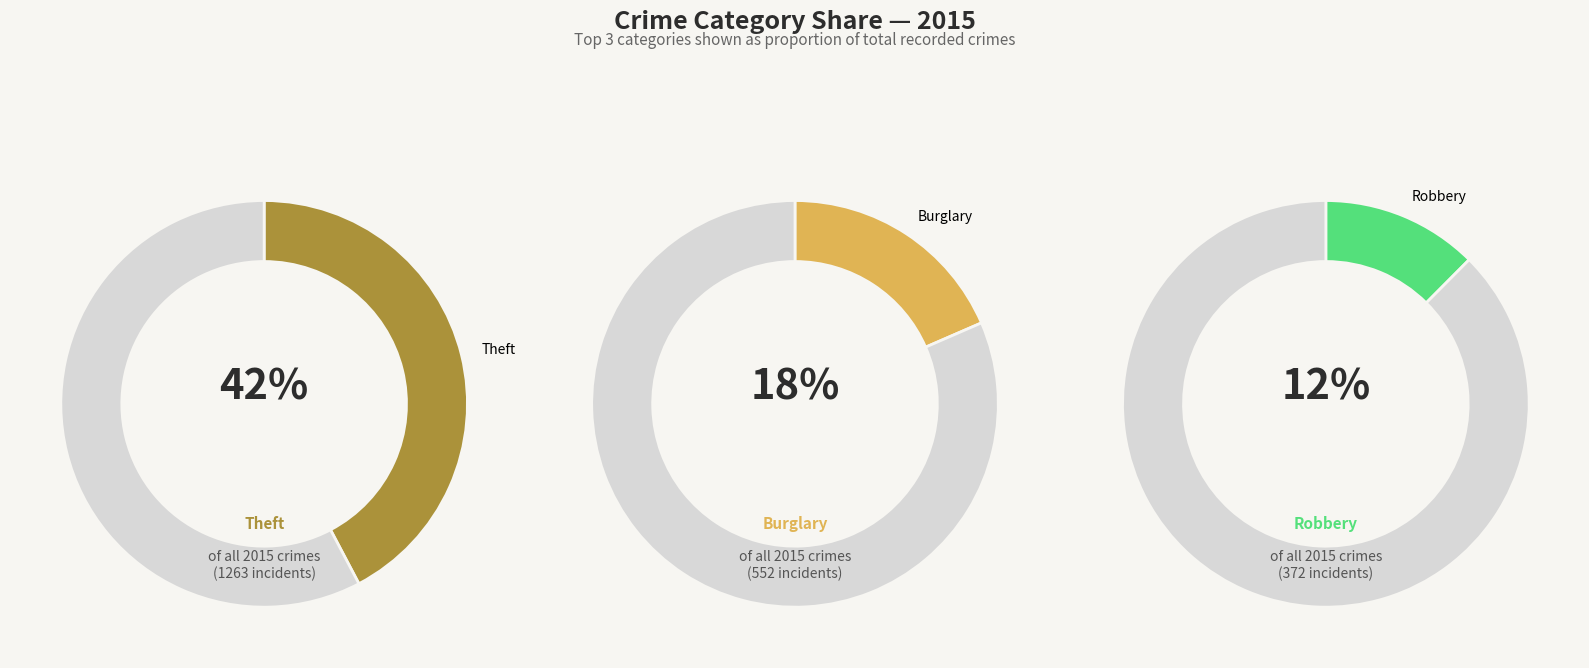

Is it true that Theft is 42% of the pie?

True